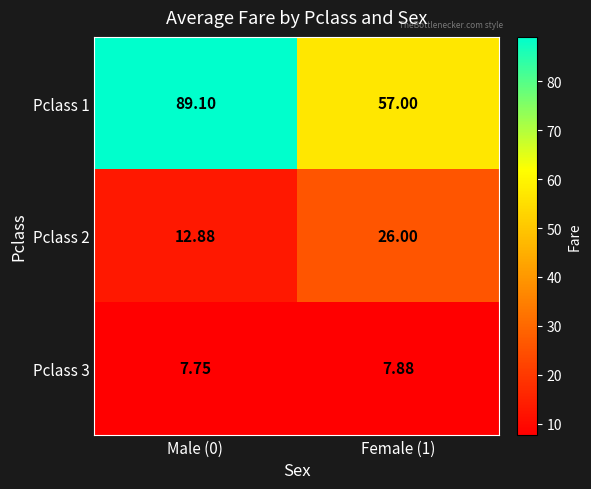

Is the value of Pclass 1 at Female (1) greater than the value of Pclass 2 at Female (1)?

Yes